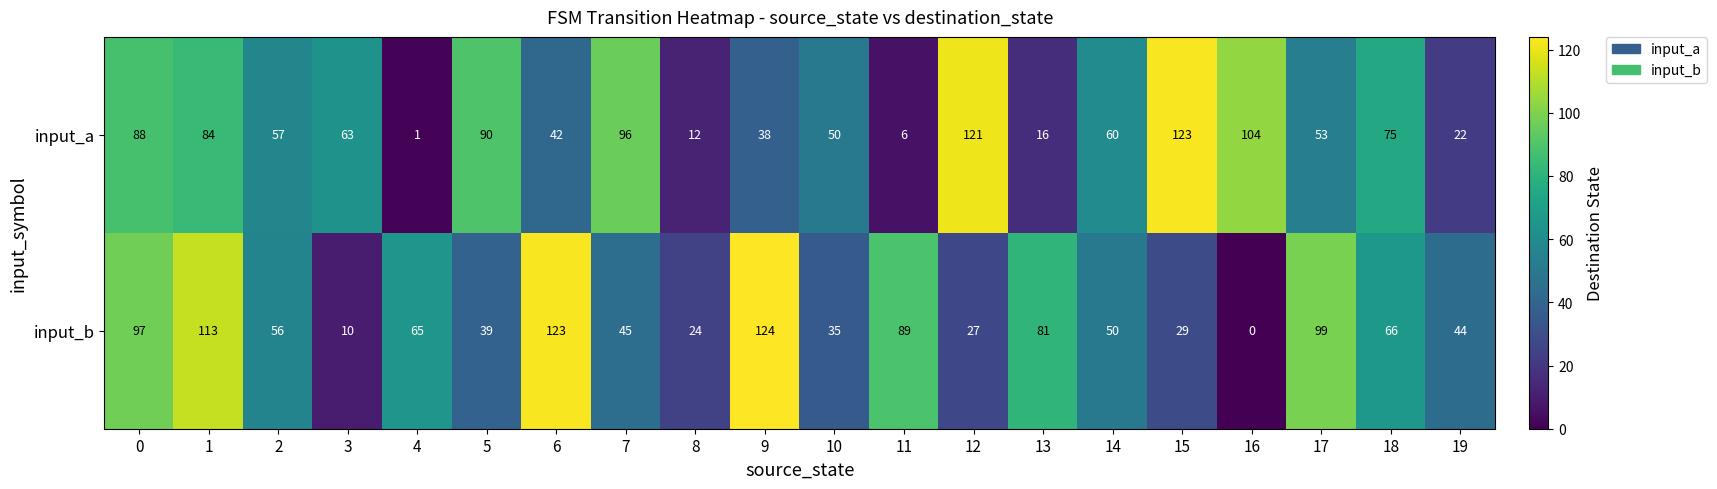

At which label is input_b closest to 62?

4